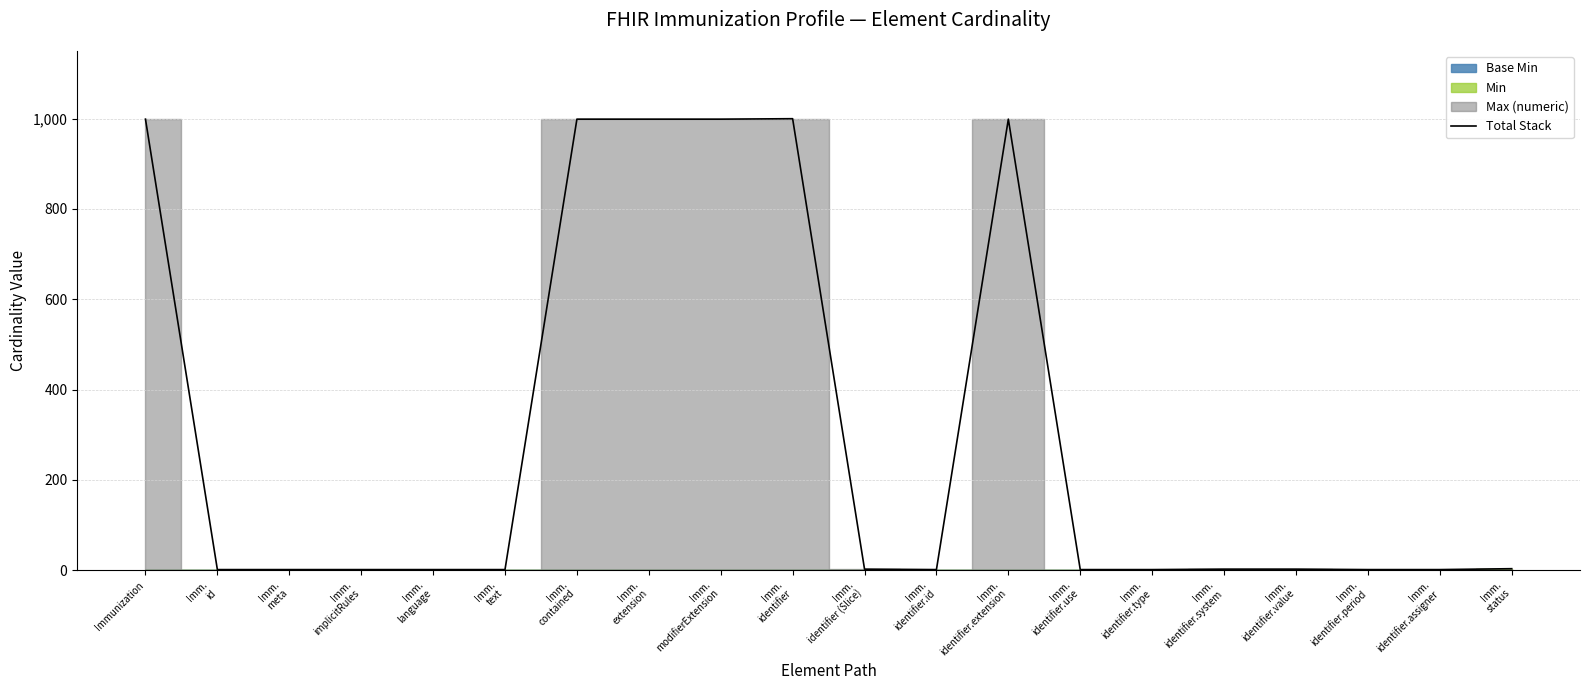

At which category does the data reach its first local peak?

Imm.
identifier